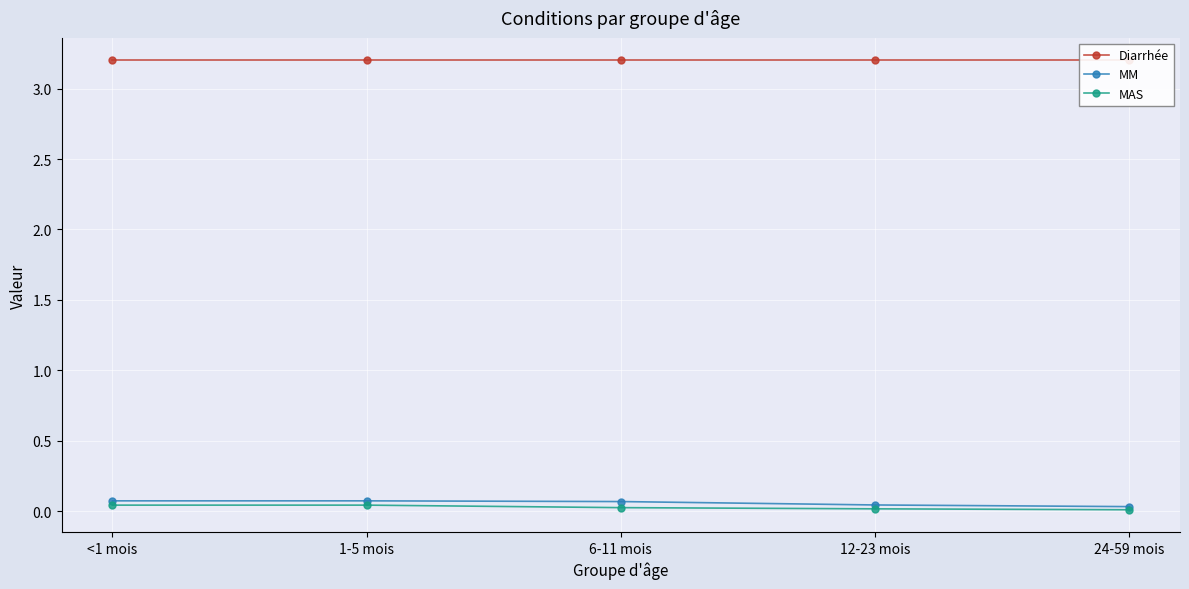

Between 12-23 mois and 1-5 mois, which is larger?

12-23 mois